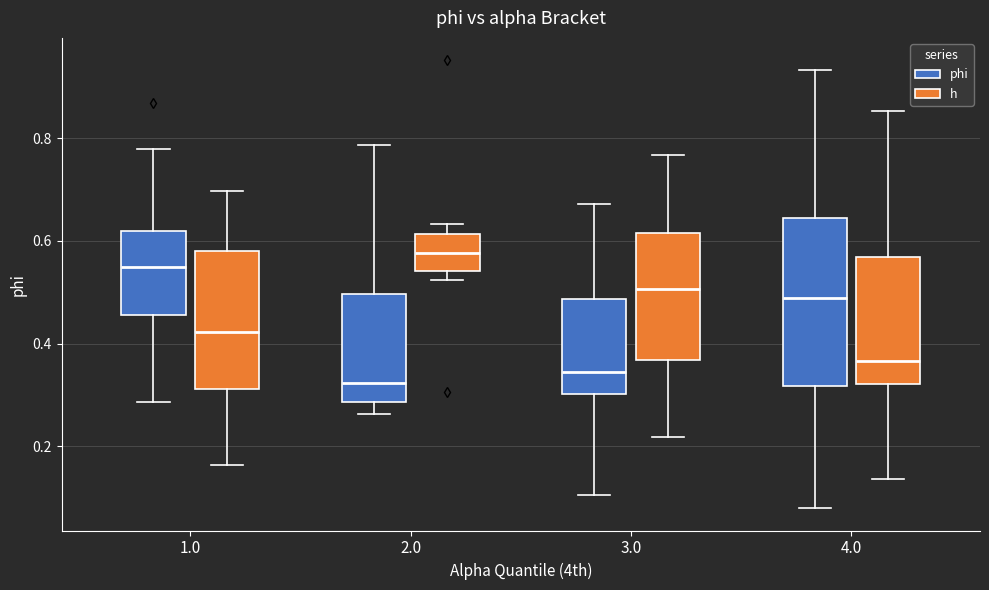

Reading left to right, transcribe this box plot: for each box, give where its median line is, the range the box spans, and where its two whiskers end, as read against the y-axis. The values are not printed on the chart, so give them approximately, as read against the axis.

1.0 (phi): median 0.54, box 0.46 to 0.62, whiskers 0.28 to 0.78
1.0 (h): median 0.42, box 0.32 to 0.58, whiskers 0.16 to 0.70
2.0 (phi): median 0.32, box 0.28 to 0.50, whiskers 0.26 to 0.78
2.0 (h): median 0.58, box 0.54 to 0.62, whiskers 0.52 to 0.64
3.0 (phi): median 0.34, box 0.30 to 0.48, whiskers 0.10 to 0.68
3.0 (h): median 0.50, box 0.36 to 0.62, whiskers 0.22 to 0.76
4.0 (phi): median 0.48, box 0.32 to 0.64, whiskers 0.08 to 0.94
4.0 (h): median 0.36, box 0.32 to 0.56, whiskers 0.14 to 0.86